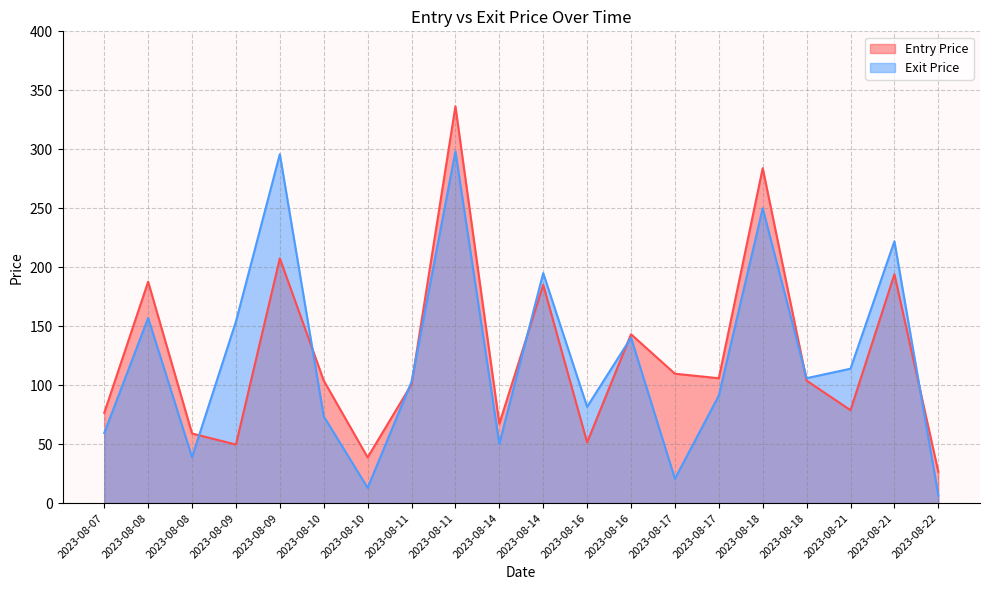

The value of Entry Price at 2023-08-07 is 76.5. True or false?

True